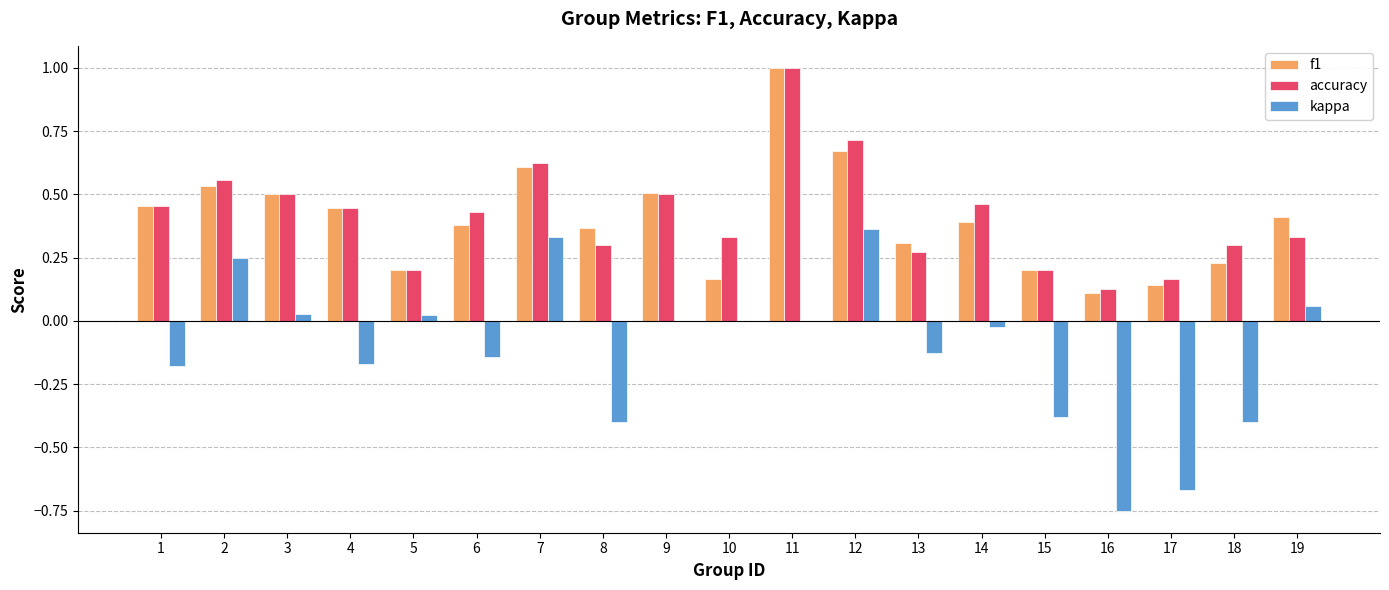

What is the sum of all f1 values?

7.6